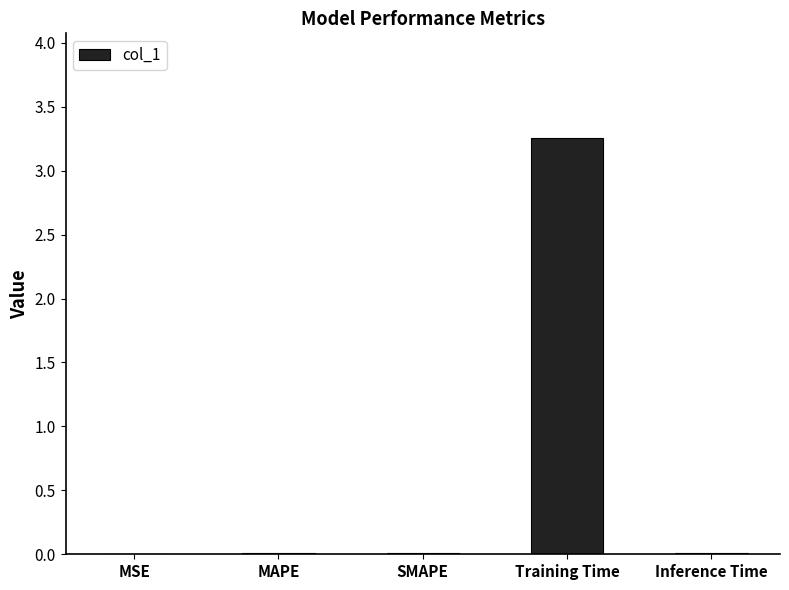

Is it true that the value at Training Time is 2.0?

False